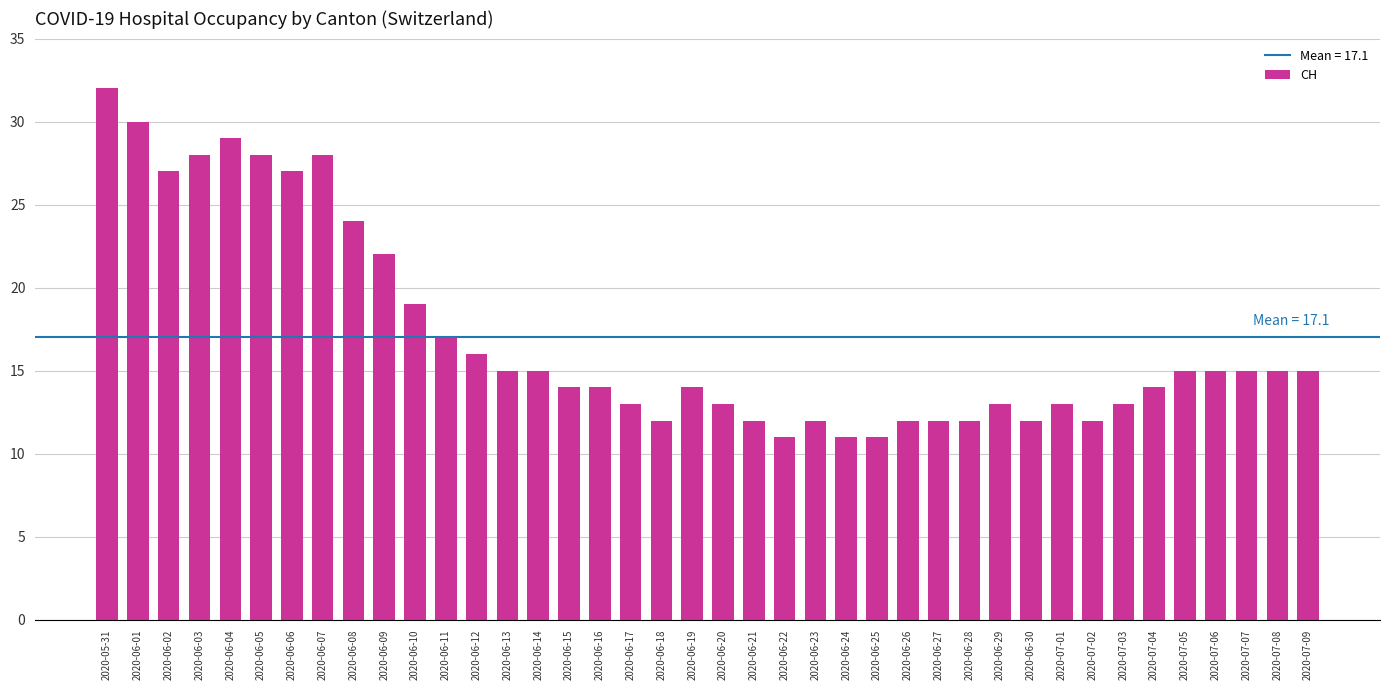

What is the average value?

17